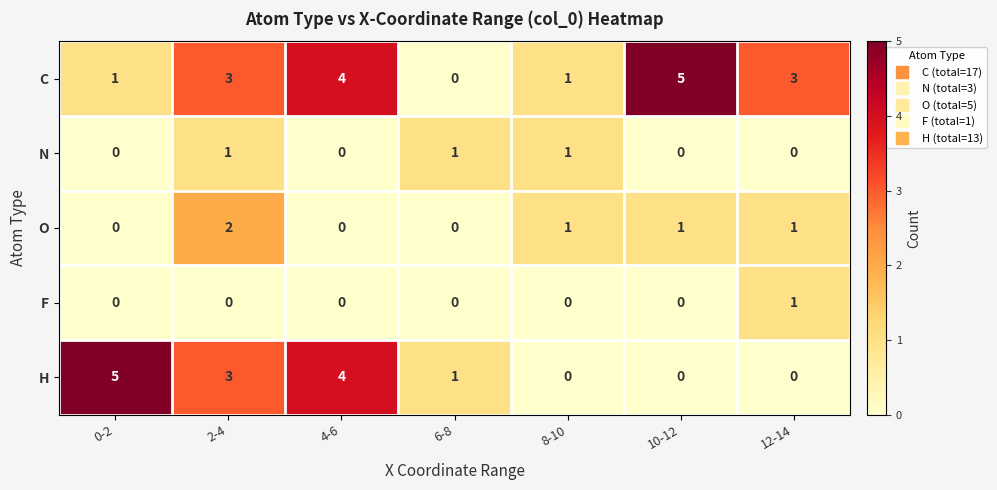

What value does the H series have at 0-2?

5